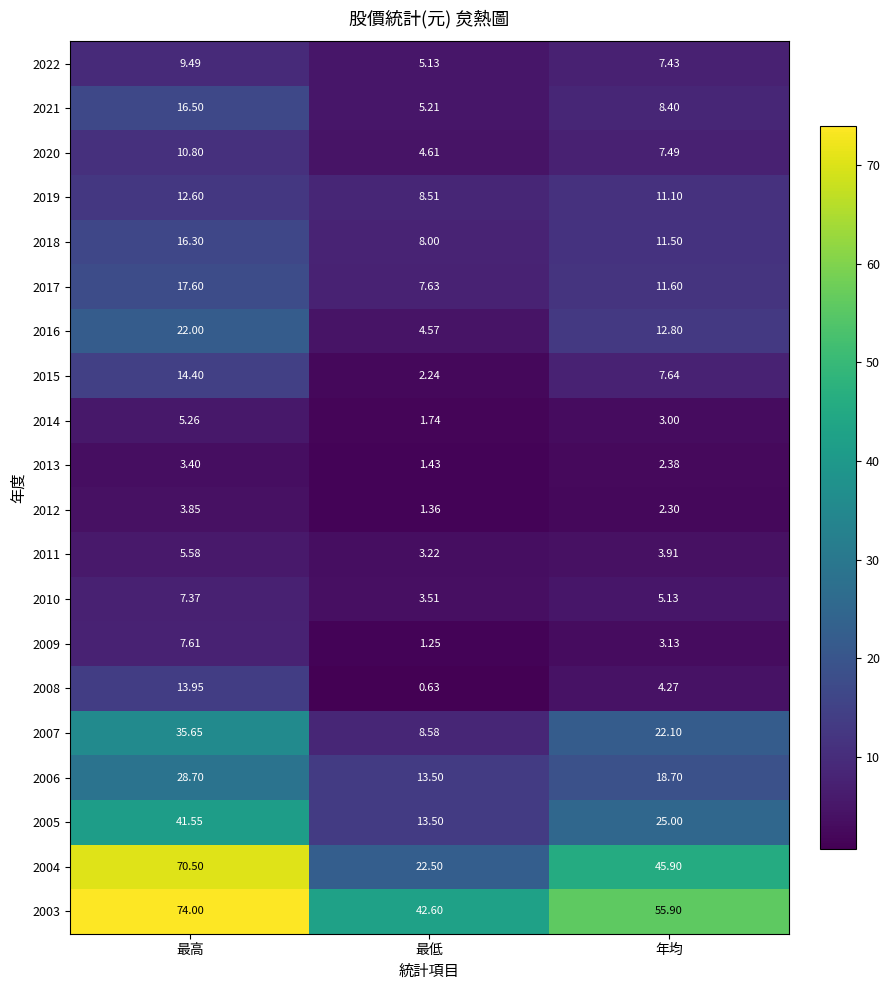

At which category does the chart reach its minimum across all series?

最低